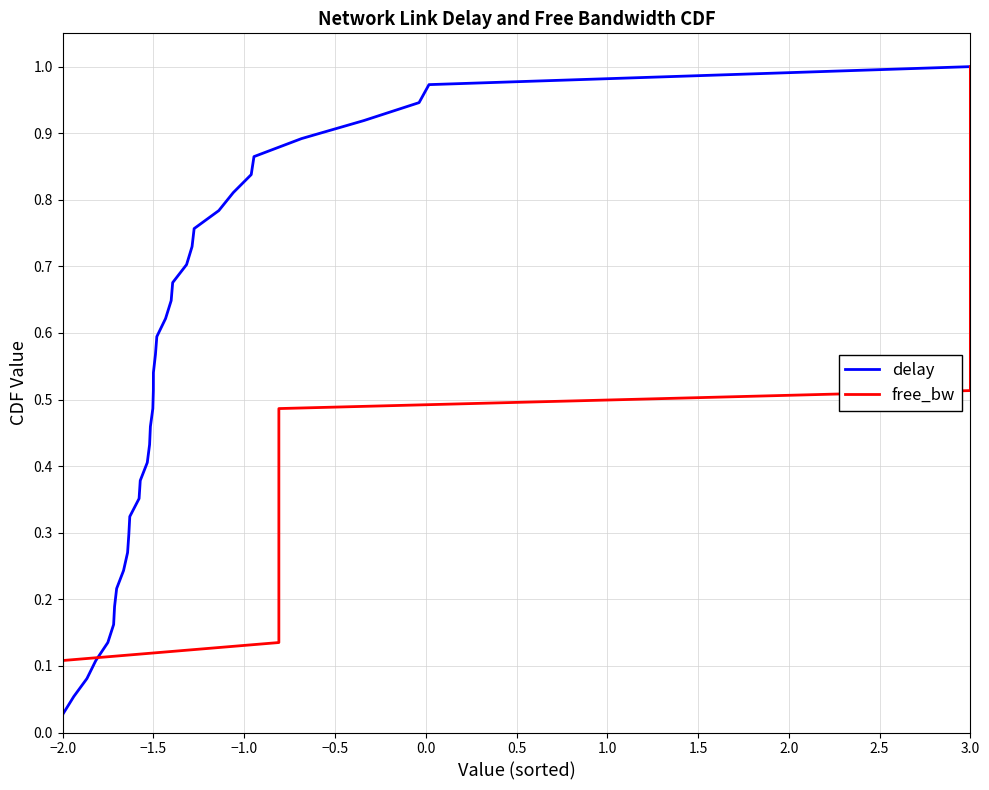

What is the average value of the free_bw series?

0.5